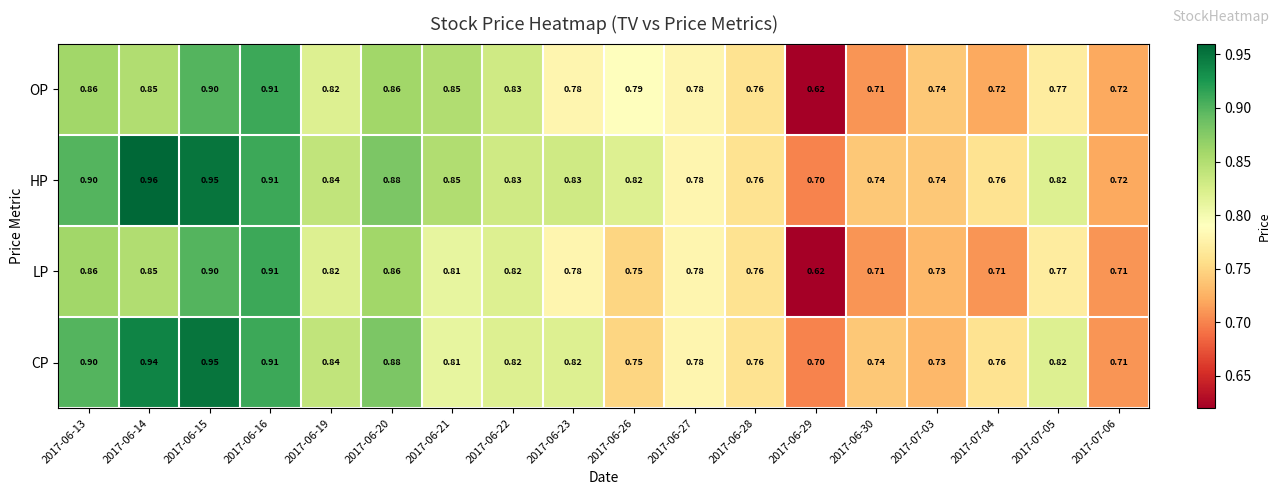

Is the value of HP at 2017-06-23 greater than the value of CP at 2017-06-28?

Yes